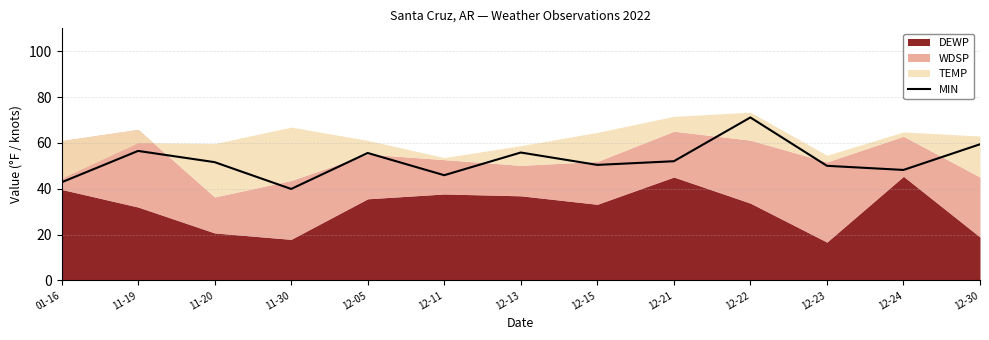

The chart shows a value of 39.9 at 11-30. True or false?

True